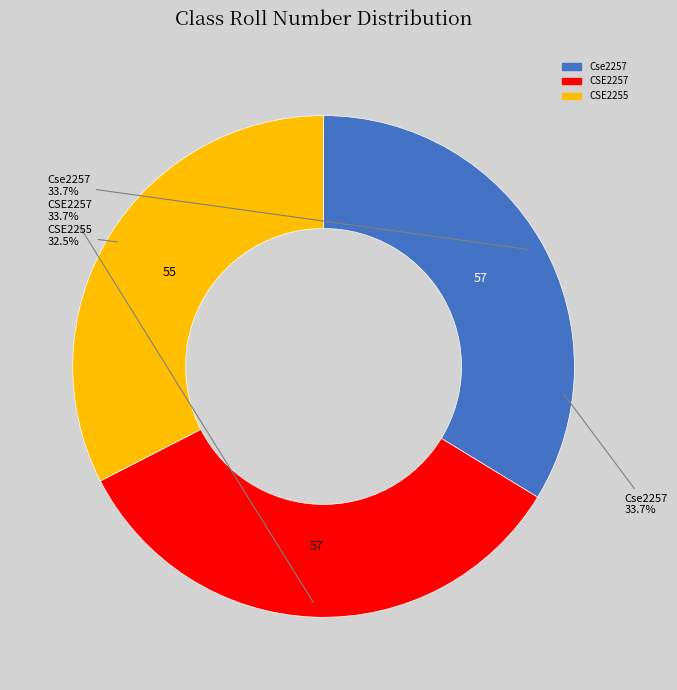

The CSE2257 slice represents 48% of the pie. True or false?

False